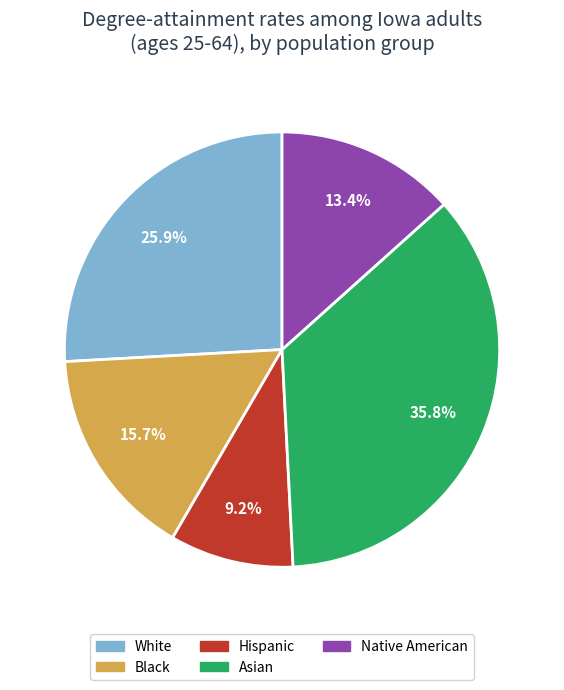

True or false: Black accounts for 16% of the total.

True